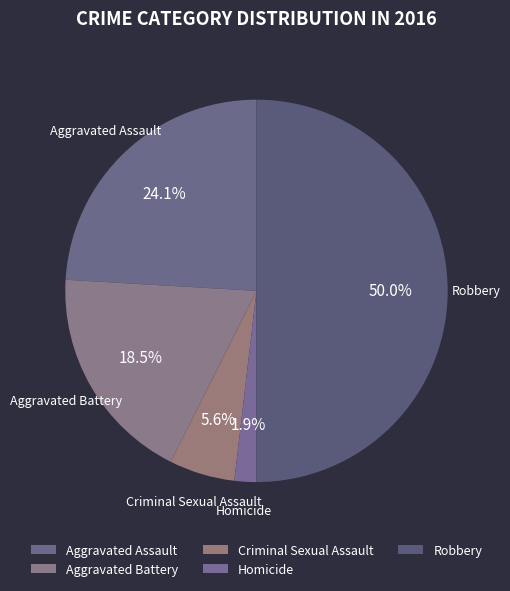

How many slices are in this pie chart?

5